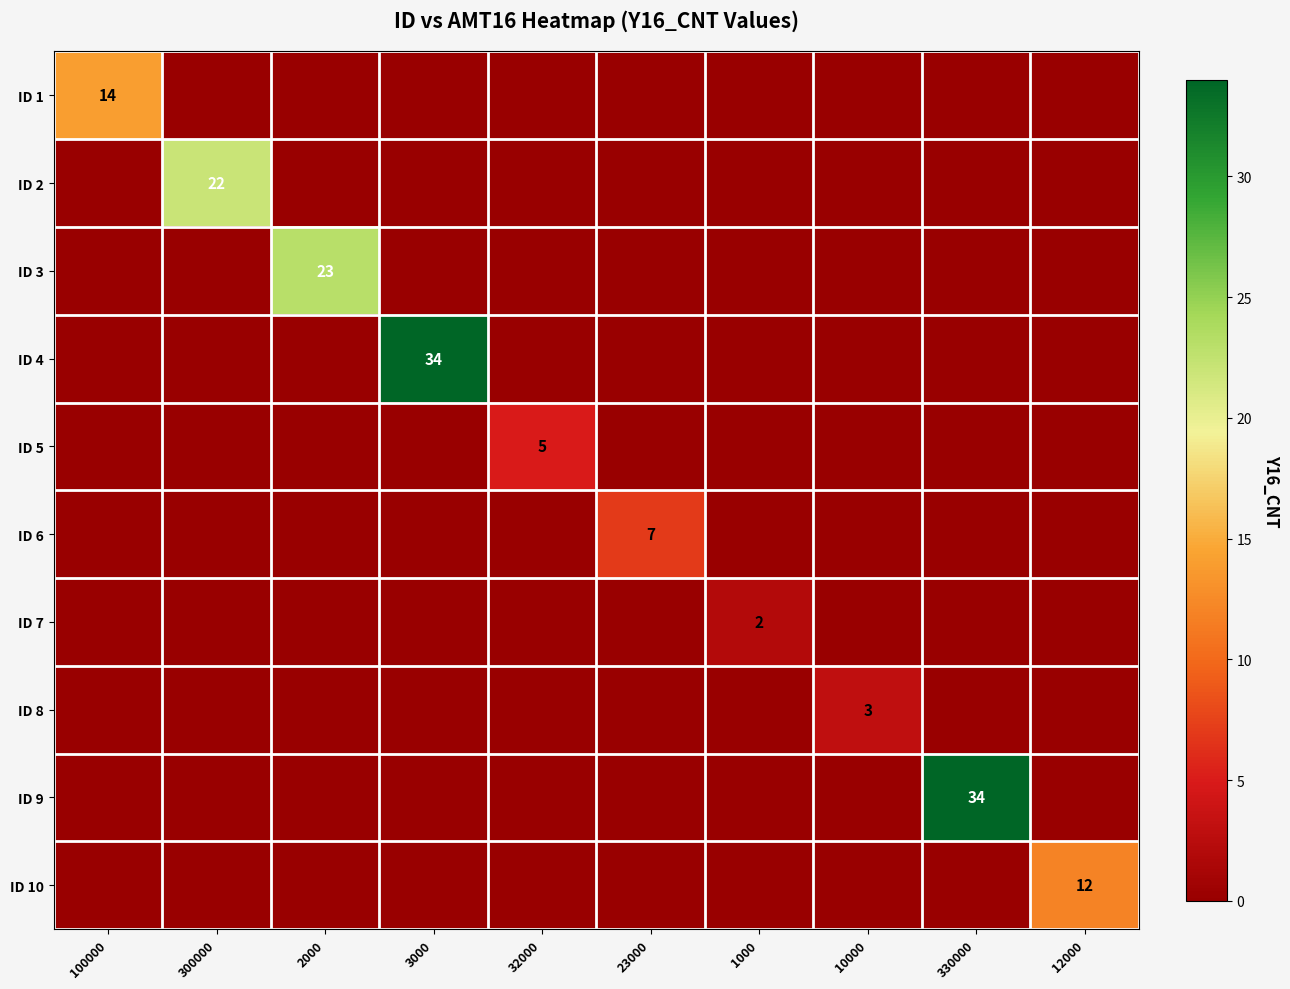

Is it true that ID 9 equals 0 at 23000?

True